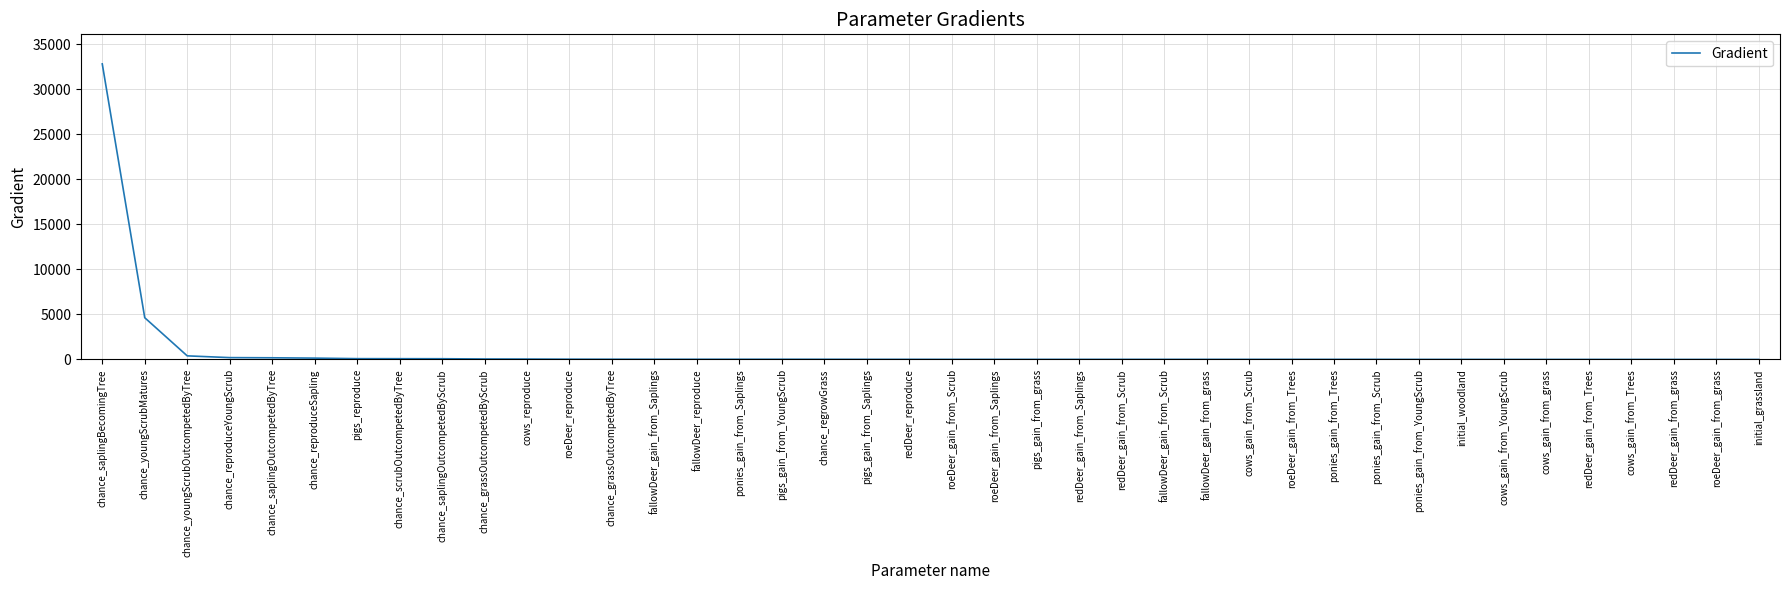

What is the difference between the values at ponies_gain_from_Saplings and roeDeer_gain_from_Saplings?

11.4